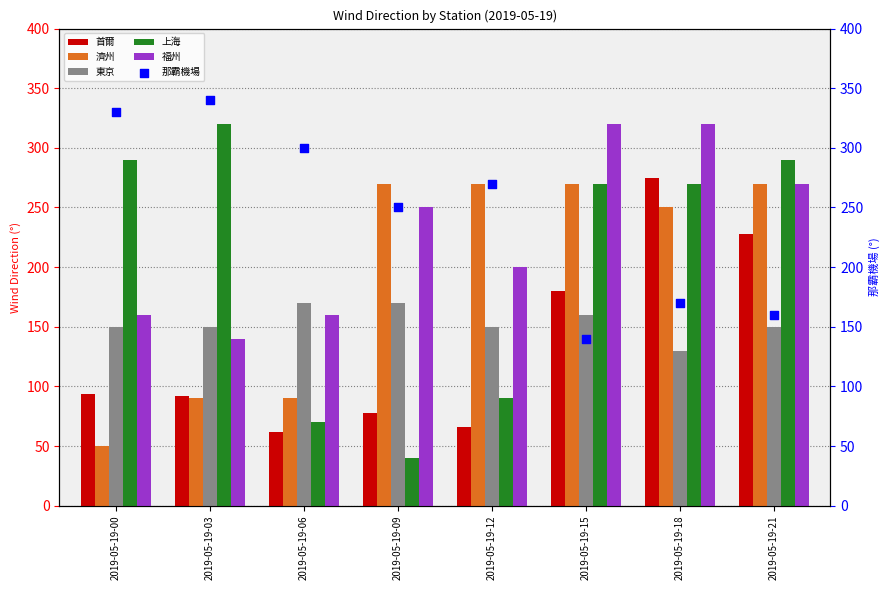

At how many categories does at least one series exceed 51?

8